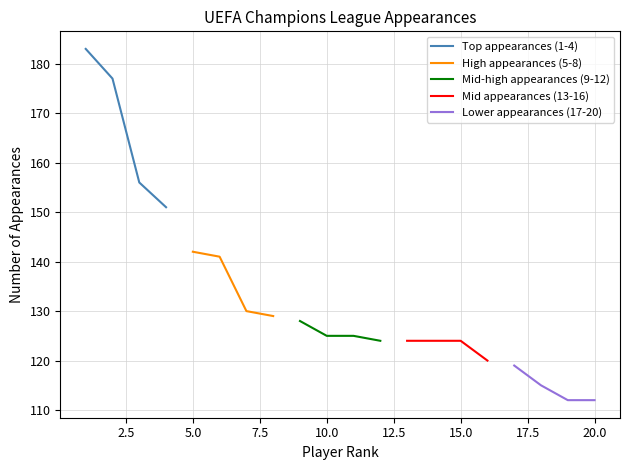

True or false: Top appearances (1-4) has more than 2 points higher than both neighbors.

False